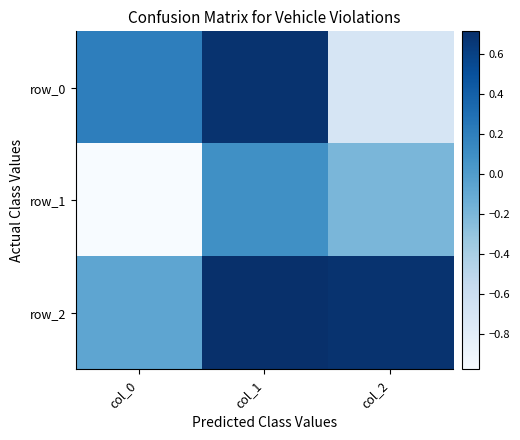

Which category has the lowest value across all series?

col_0